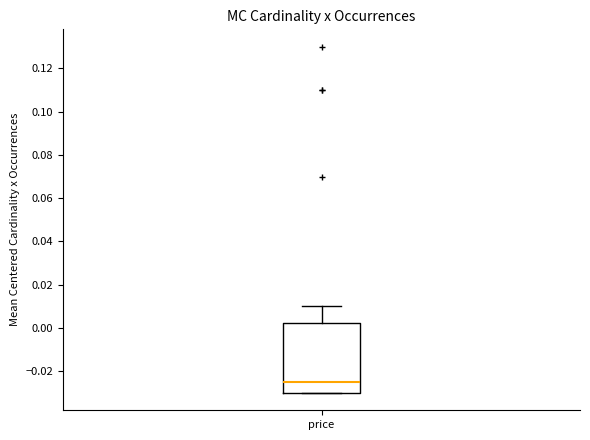

Read this box plot against the y-axis: the position of the median line, the range covered by the box, and the ends of both whiskers. The values are not printed on the chart, so give them approximately, as read against the axis.

median -0.024, box -0.030 to 0.002, whiskers -0.030 to 0.010